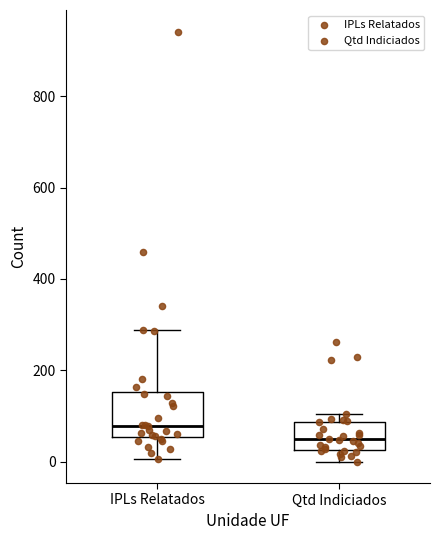

Comparing the boxes themselves (not the whiskers), which one is the tallest?

IPLs Relatados